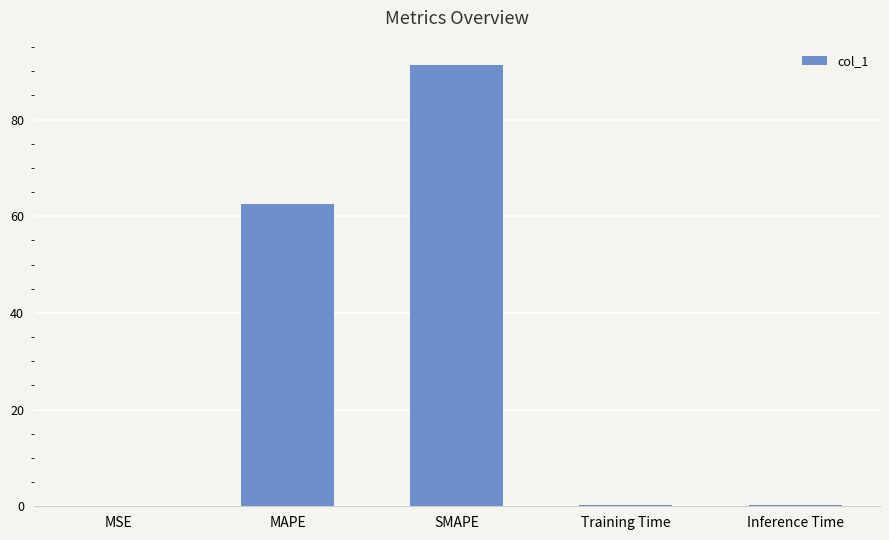

What is the sum of all values?

154.2